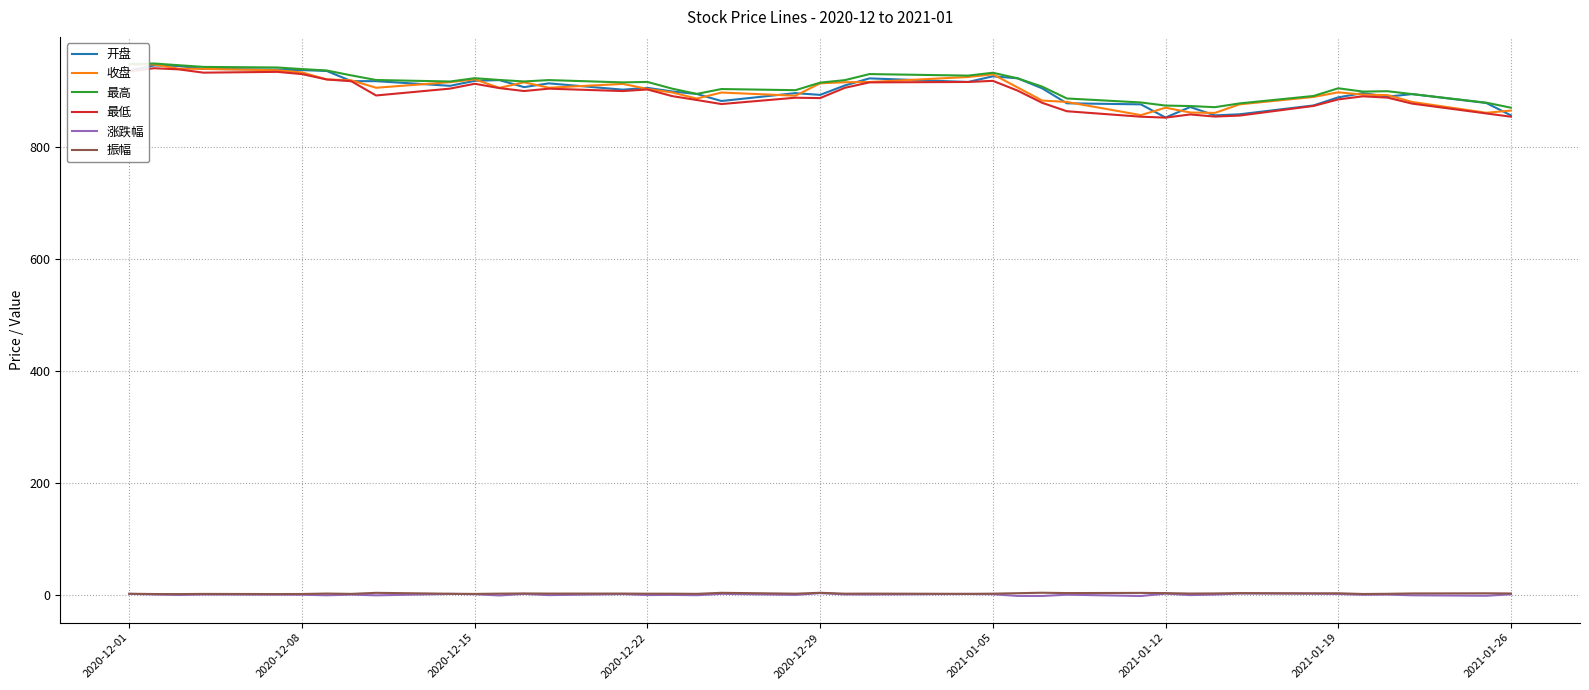

In 最低, how many points are higher than both neighbors (excluding endpoints)?

9